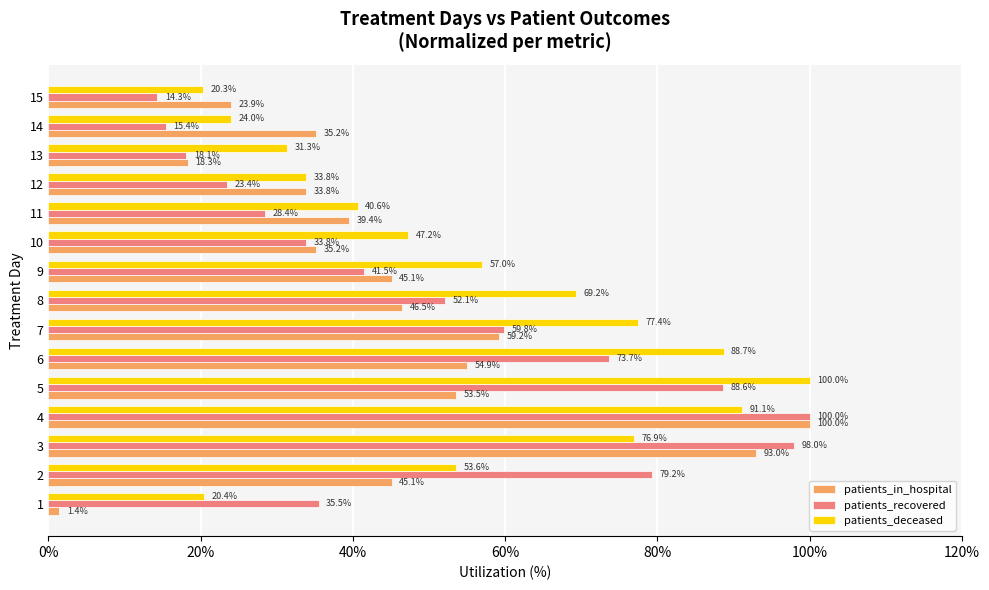

How many values in the patients_recovered series are below 41?

7